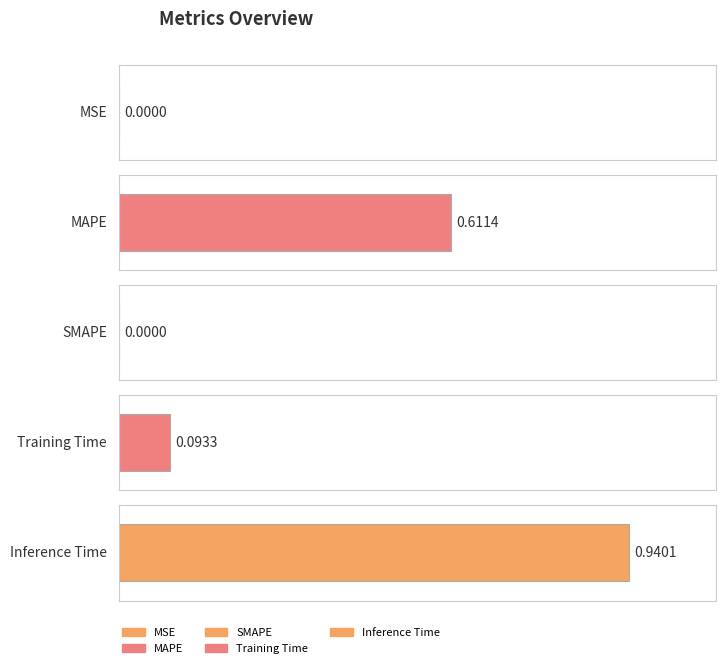

Reading left to right, transcribe all the data shown in this chart.

MSE=0.0	MAPE=0.6	SMAPE=0.0	Training Time=0.1	Inference Time=0.9